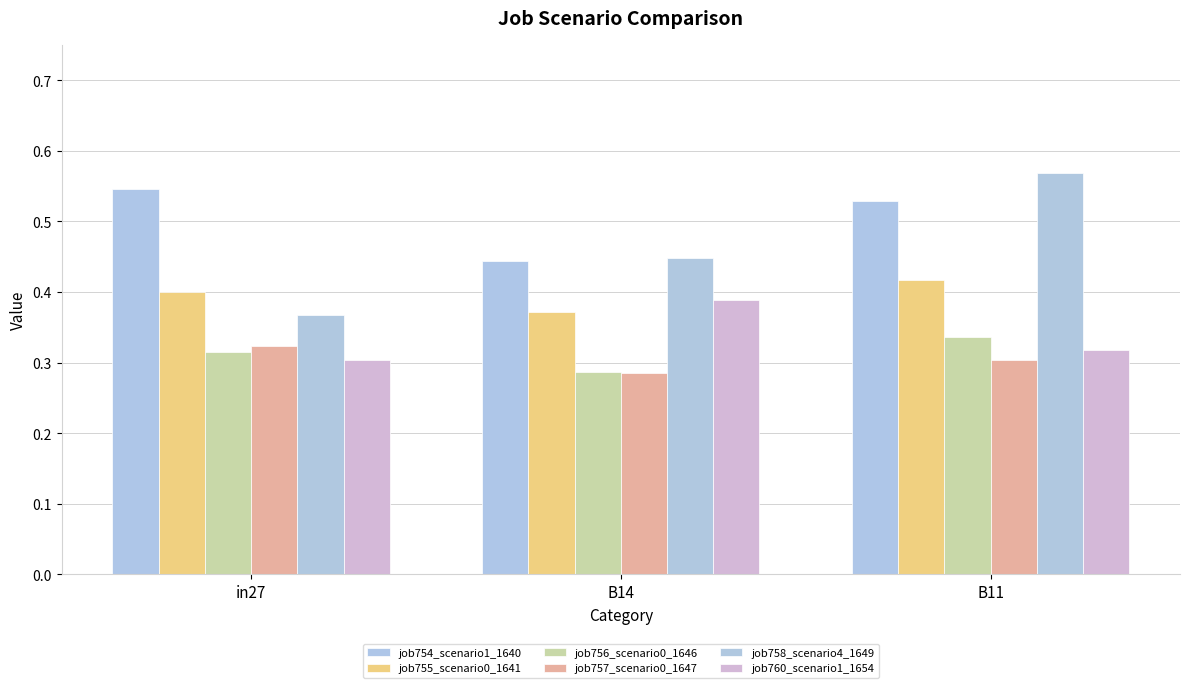

What position from the left is in27?

1